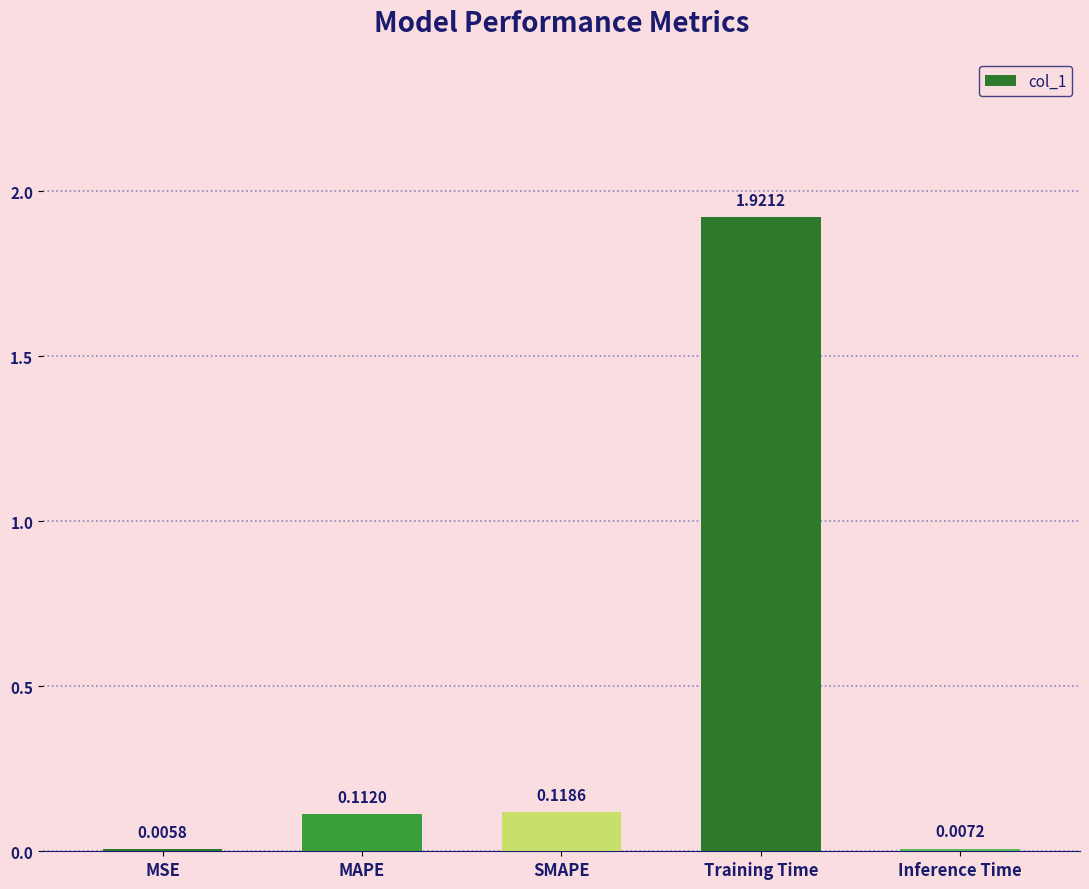

Is it true that the value at Training Time is 2.6?

False